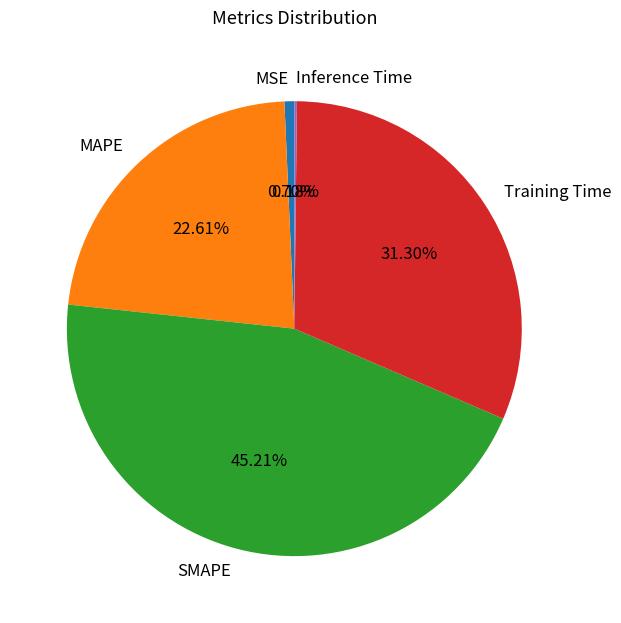

What percentage is the MAPE slice, to the nearest percent?

23%